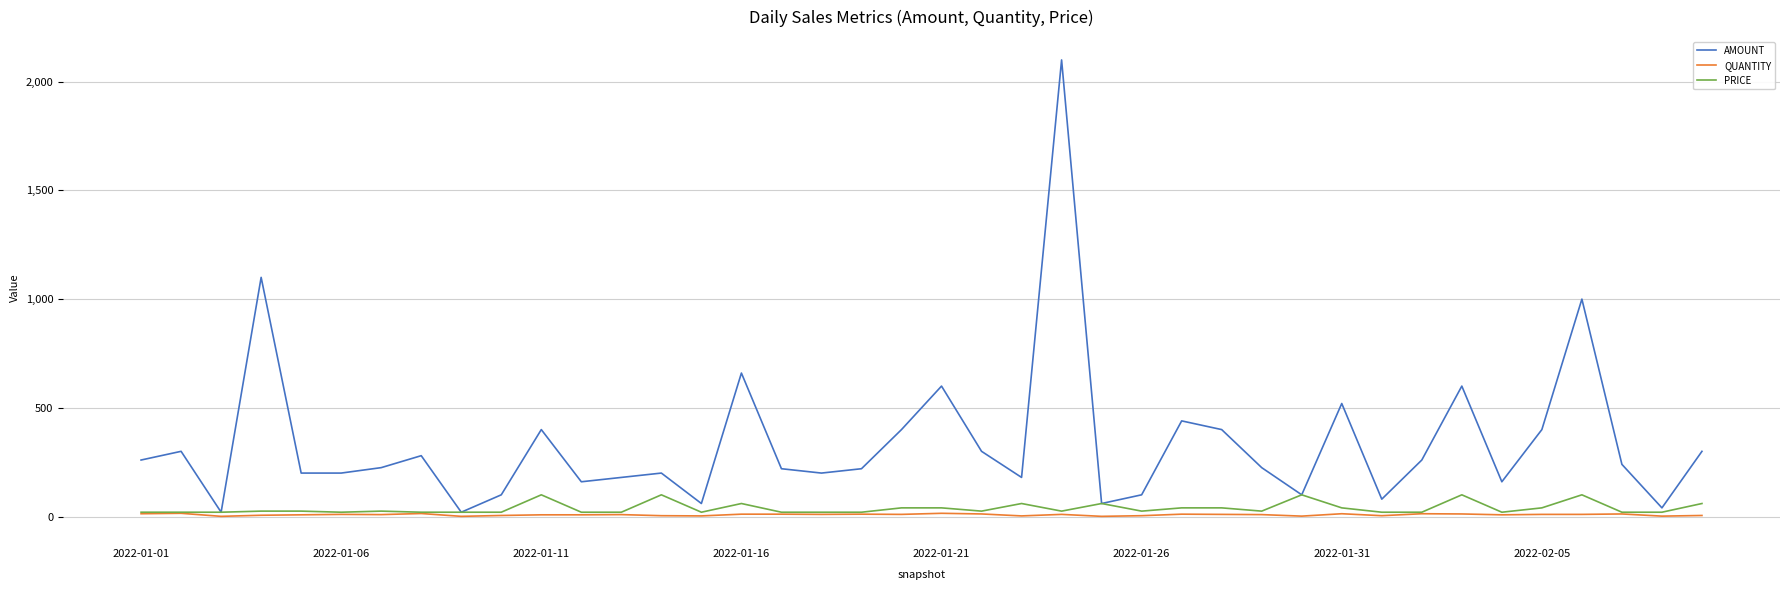

What is the maximum value for PRICE?

100